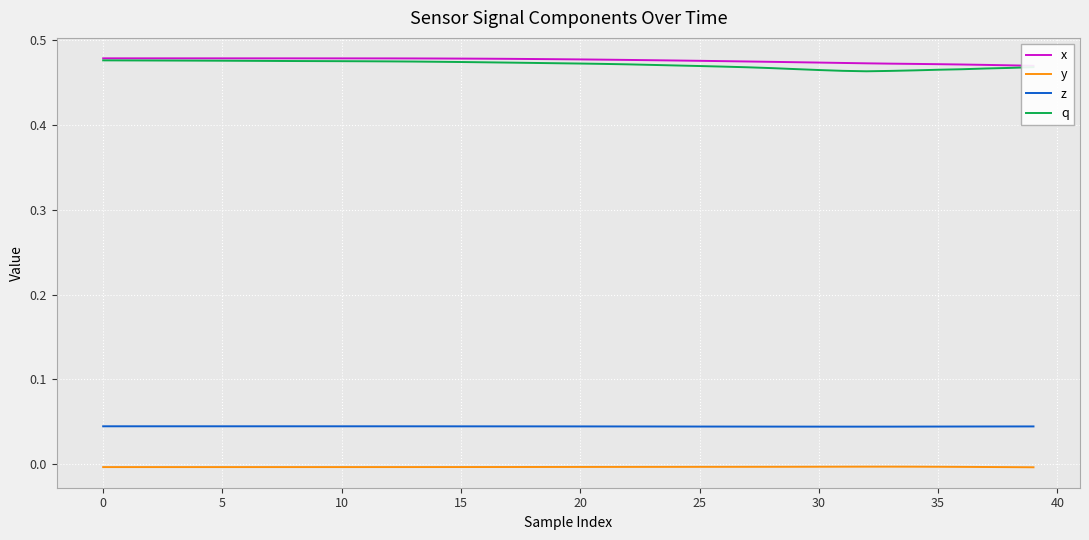

True or false: q and z cross at least once.

False